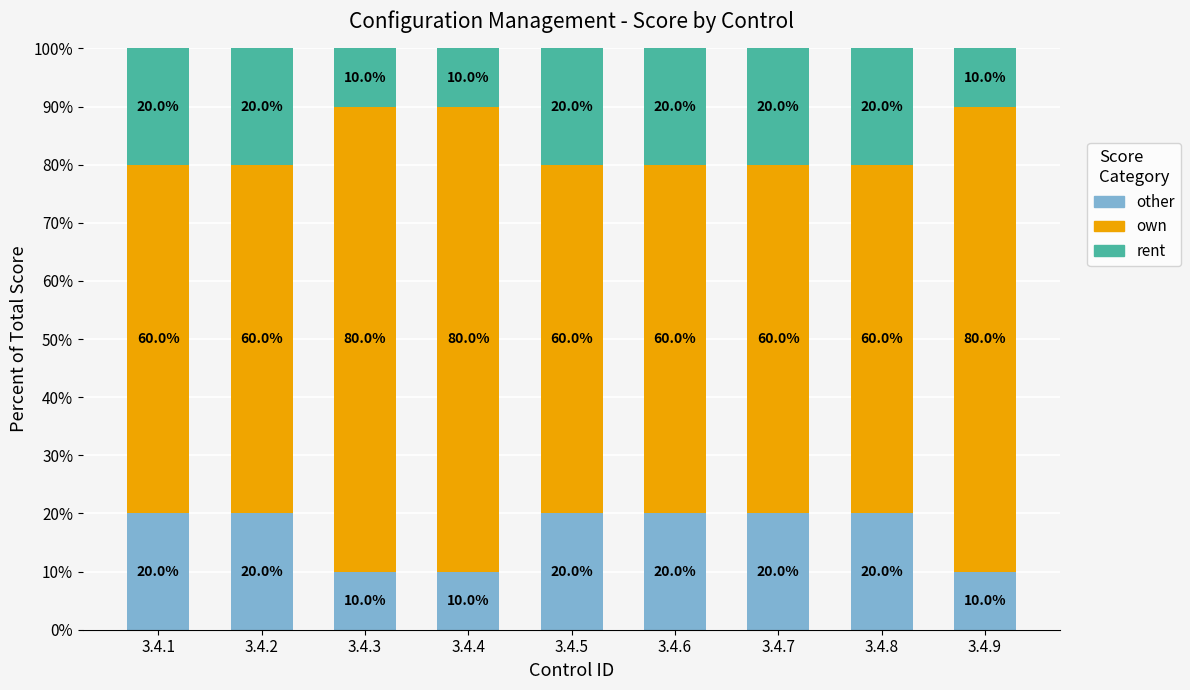

The value of other at 3.4.7 is 20. True or false?

True